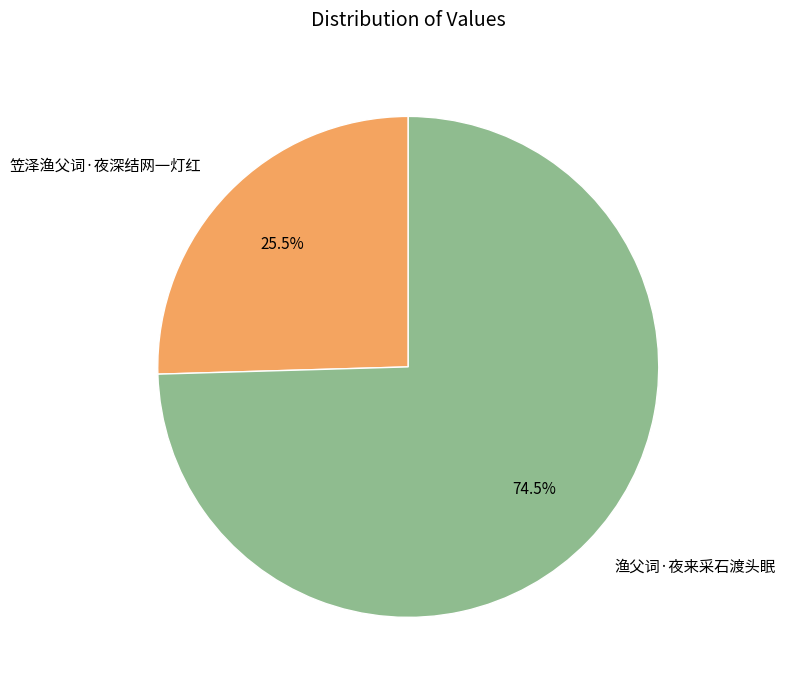

To the nearest percent, what is the combined percentage of 笠泽渔父词·夜深结网一灯红 and 渔父词·夜来采石渡头眠?

100%